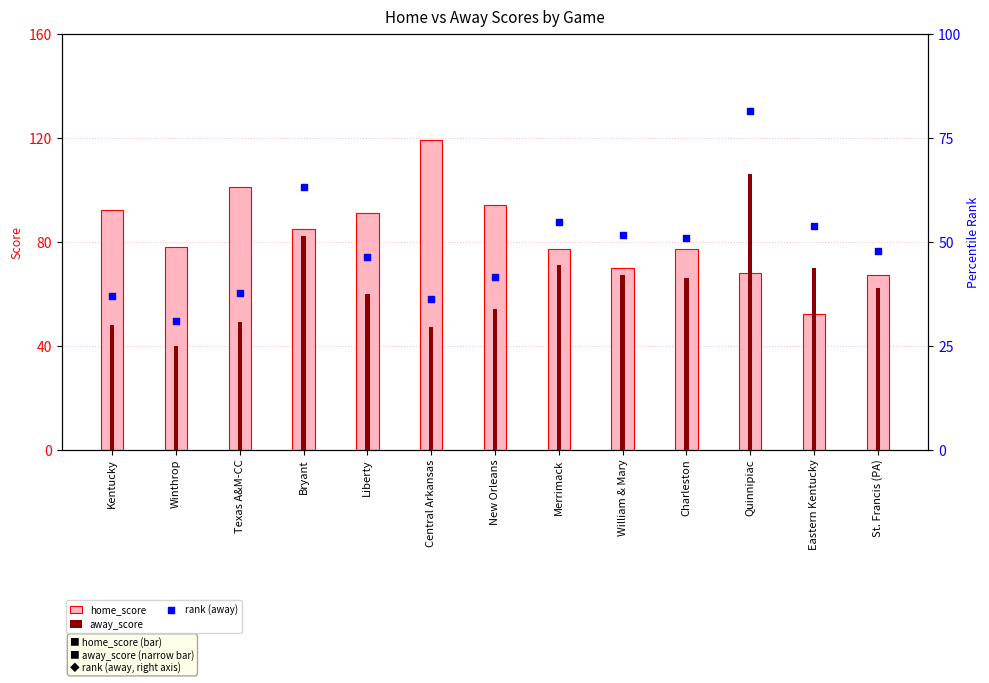

Which series has the largest total across all categories?

home_score